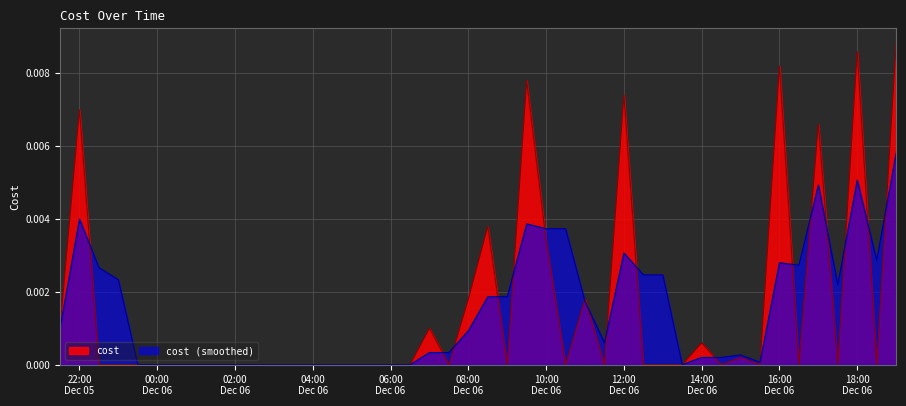

Rank the series by their maximum value, from highest to lowest.

cost, cost (smoothed)